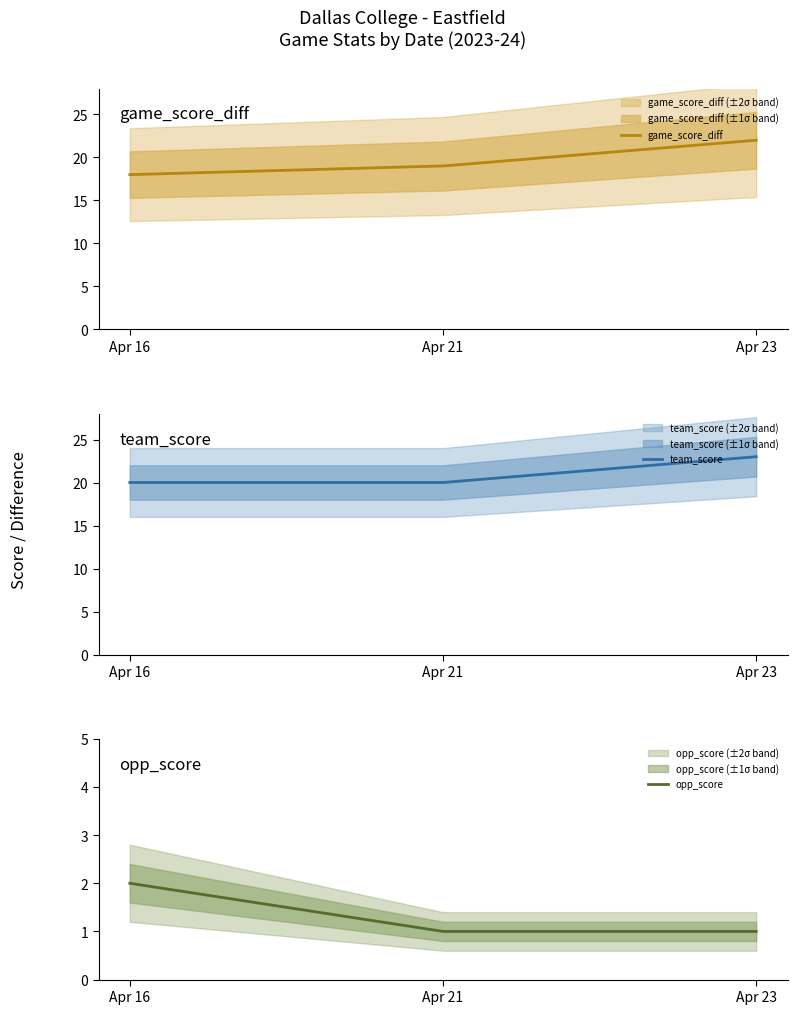

What is the value of the opp_score point at the 2nd from the left?

1